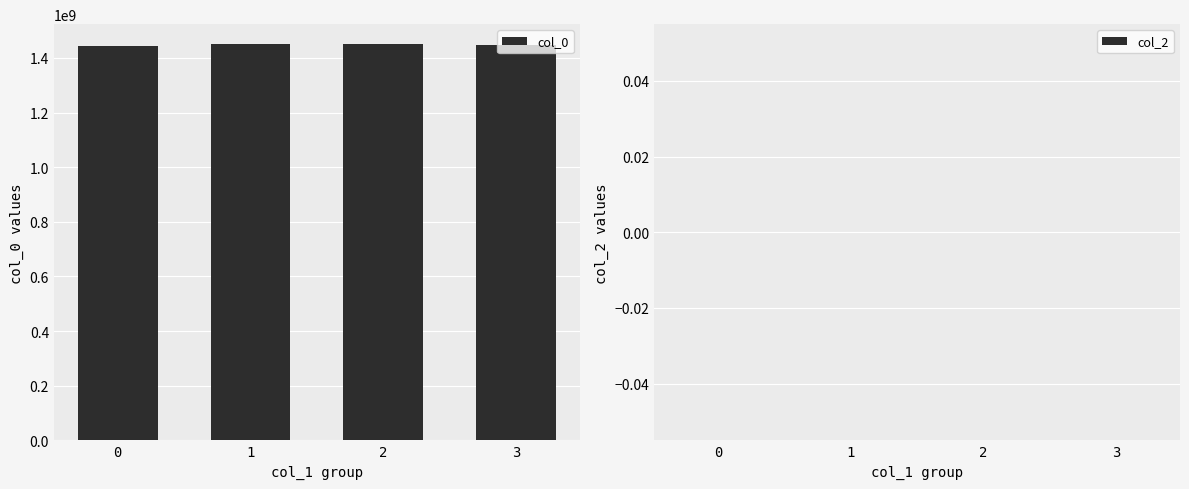

What is the maximum value shown in the chart?

1450771489.5